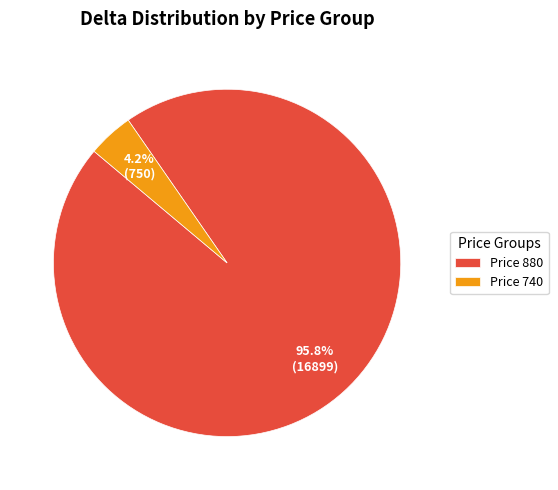

Between Price 880 and Price 740, which is larger?

Price 880